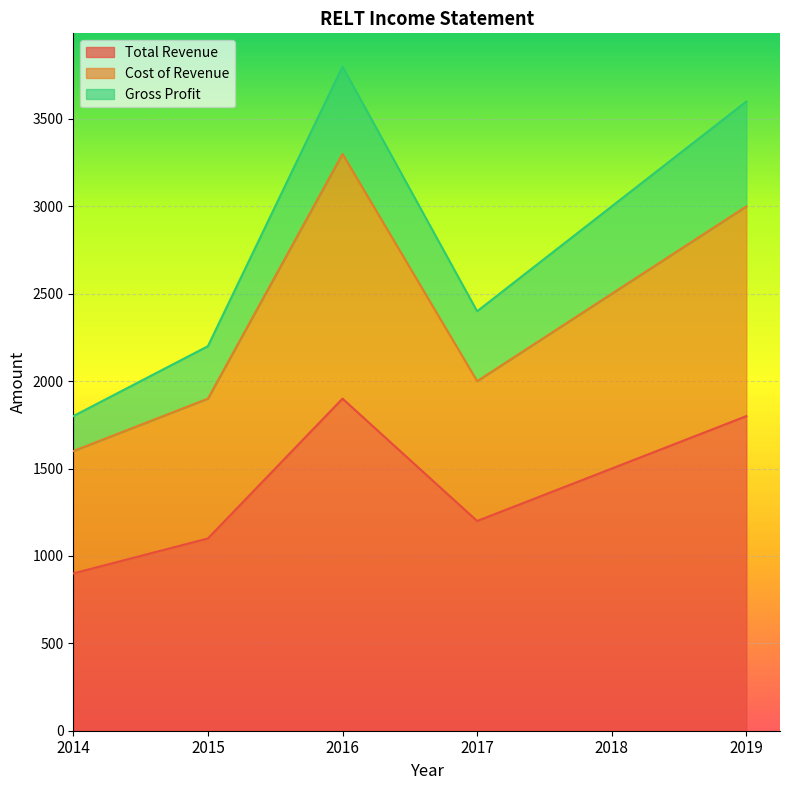

Is it true that Cost of Revenue equals 1600 at 2014?

True